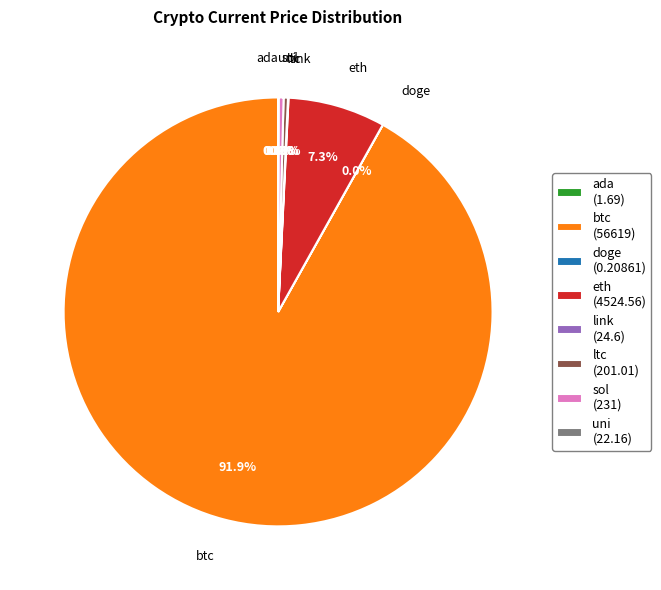

What is the largest slice in the pie chart?

btc